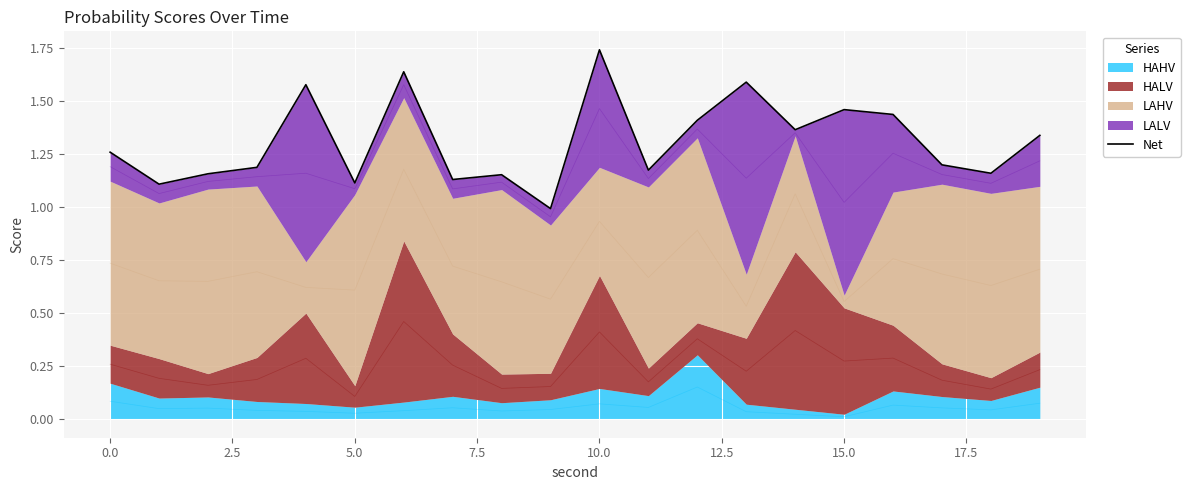

Read the value at 14.

1.4